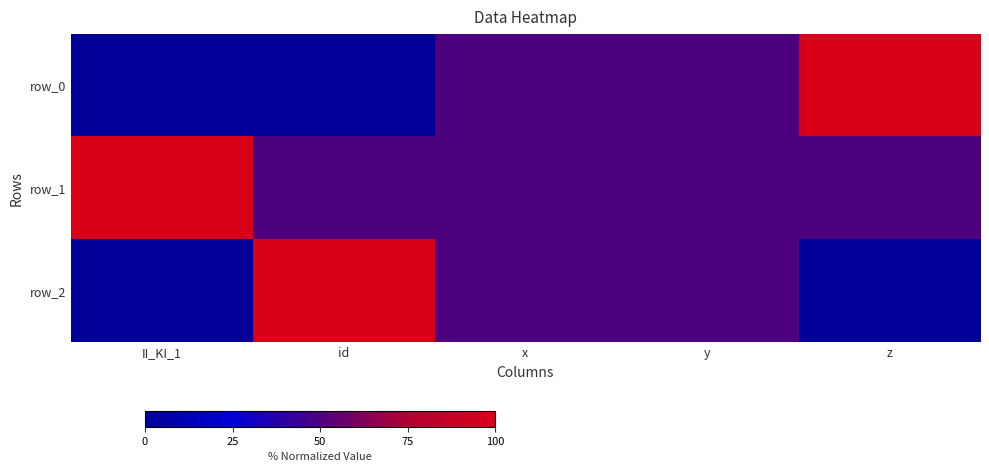

Reading left to right, list all the values displayed in this chart.

row_0: II_KI_1=0.3	id=0.0	x=50.0	y=50.0	z=100.0
row_1: II_KI_1=100.0	id=50.0	x=50.0	y=50.0	z=50.0
row_2: II_KI_1=0.0	id=100.0	x=50.0	y=50.0	z=0.0